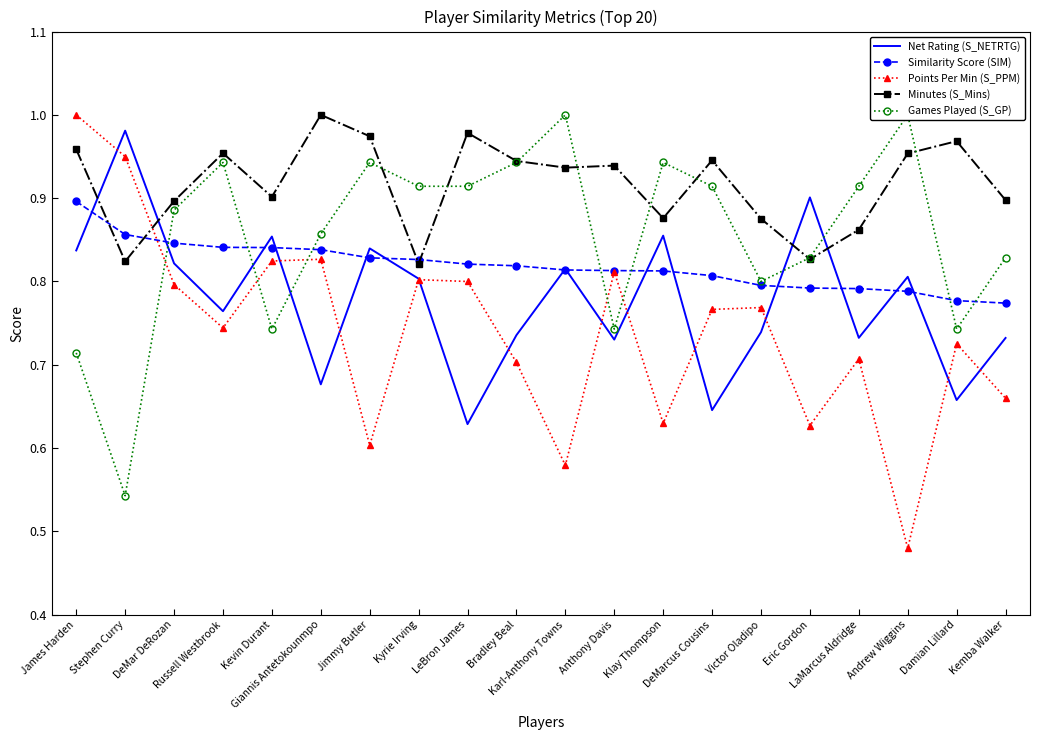

How many interior local valleys does the Points Per Min (S_PPM) series have?

6